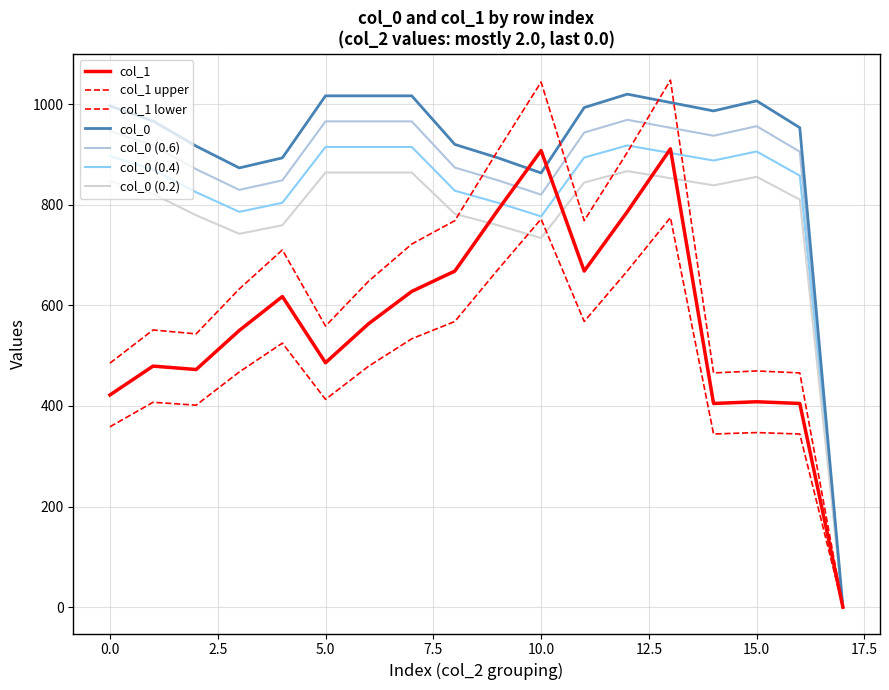

What is the difference between the second highest and minimum values in the col_1 series?

907.9